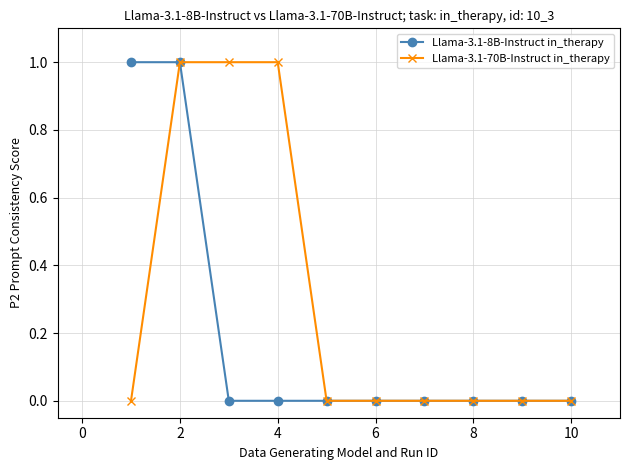

Reading right to left, list all the values displayed in this chart.

Llama-3.1-8B-Instruct in_therapy: 0	0	0	0	0	0	0	0	1	1
Llama-3.1-70B-Instruct in_therapy: 0	0	0	0	0	0	1	1	1	0